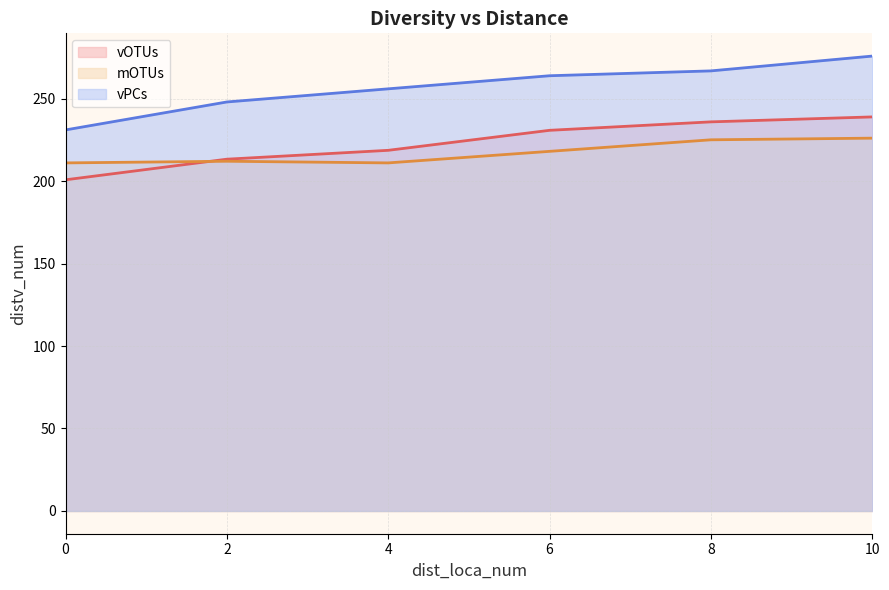

Reading left to right, extract all data points from this chart.

vOTUs: 200.8	213.2	218.6	230.8	235.9	238.9
mOTUs: 211.0	212.0	211.0	218.0	225.0	226.0
vPCs: 231.0	247.9	255.9	263.8	266.8	275.8